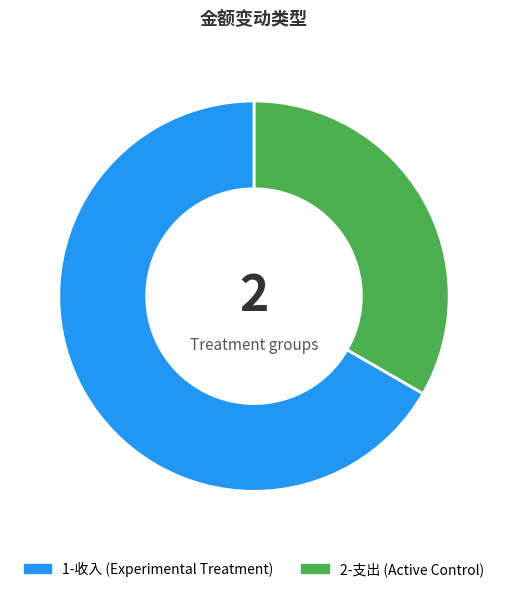

Does any single category account for the majority?

Yes